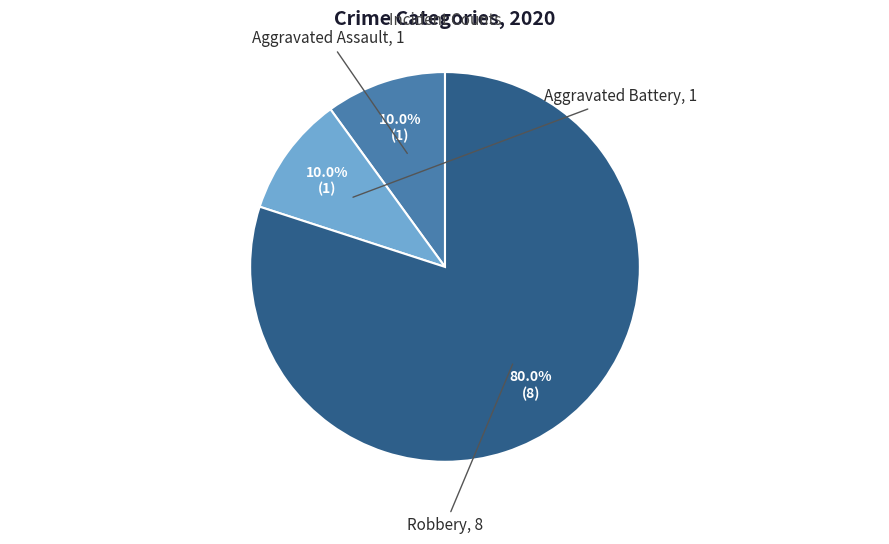

To the nearest percent, what is the average slice percentage?

33%